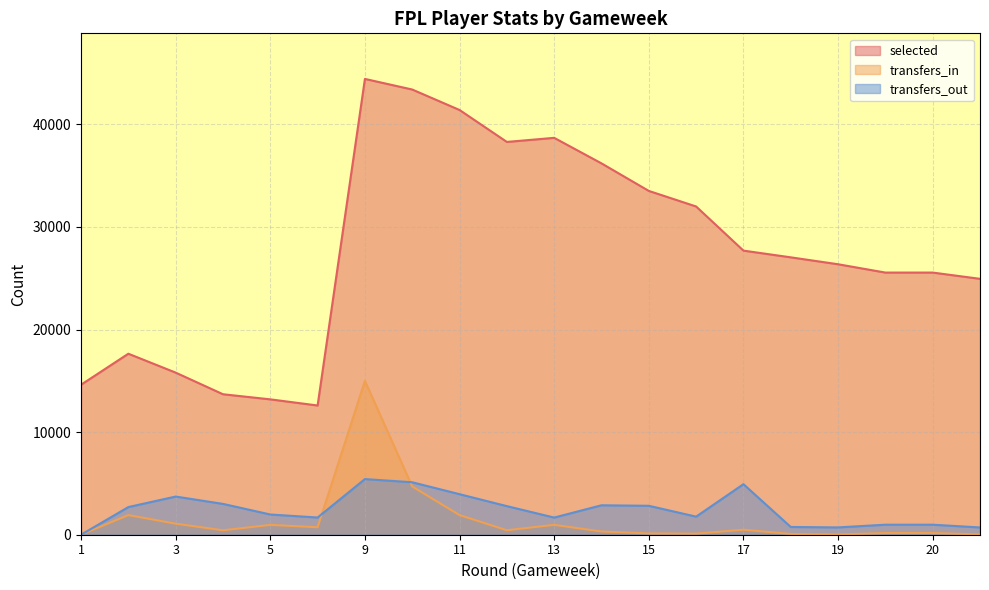

What is the difference between the maximum and second lowest values in the selected series?

31234